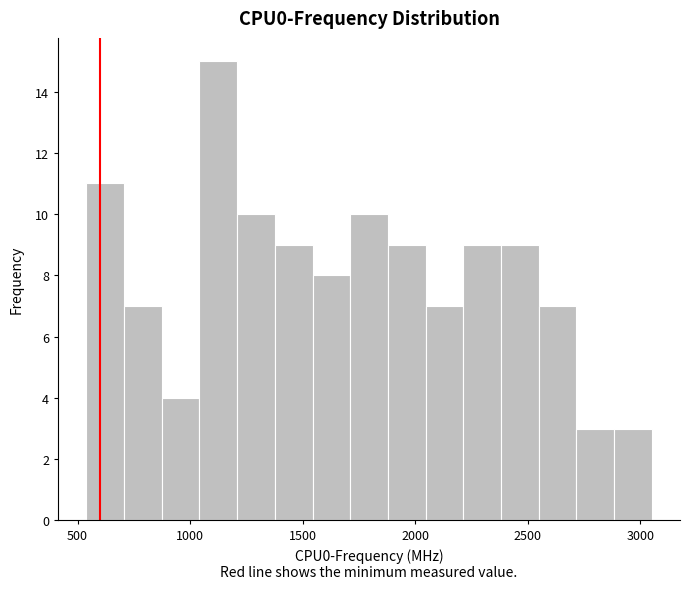

Read against the x-axis, roughly where is the centre of the tallest bar?

1100